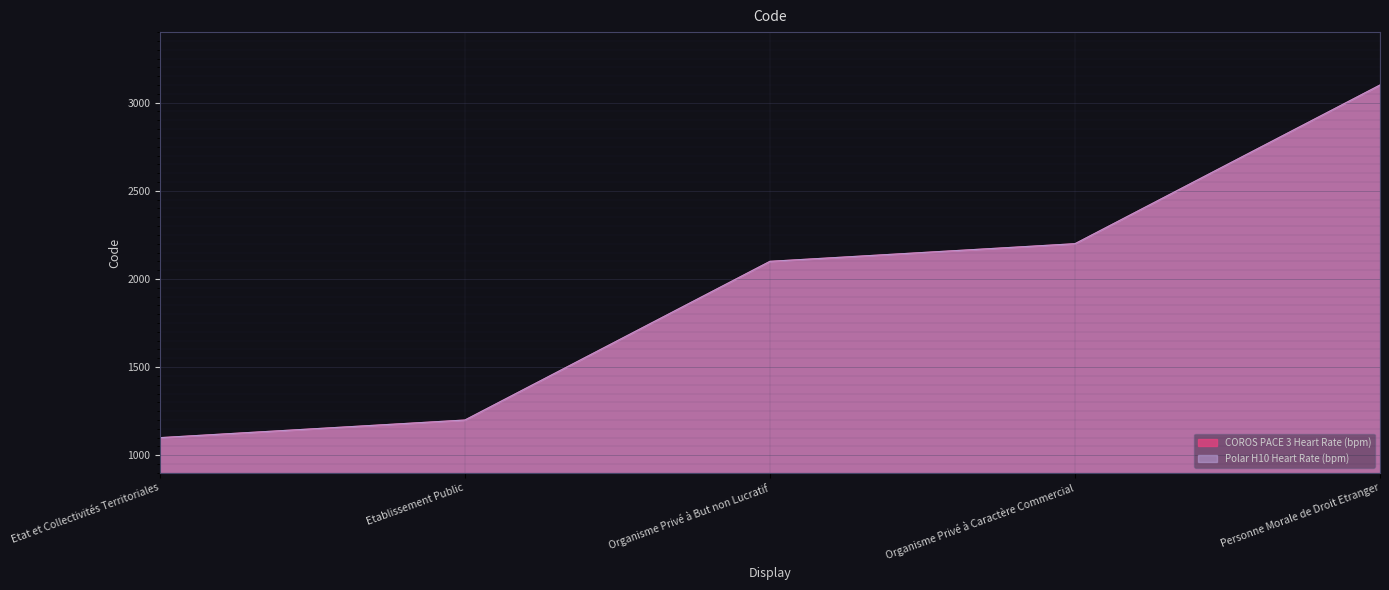

At Personne Morale de Droit Etranger, list the series in order from largest to smallest.

COROS PACE 3 Heart Rate (bpm), Polar H10 Heart Rate (bpm)